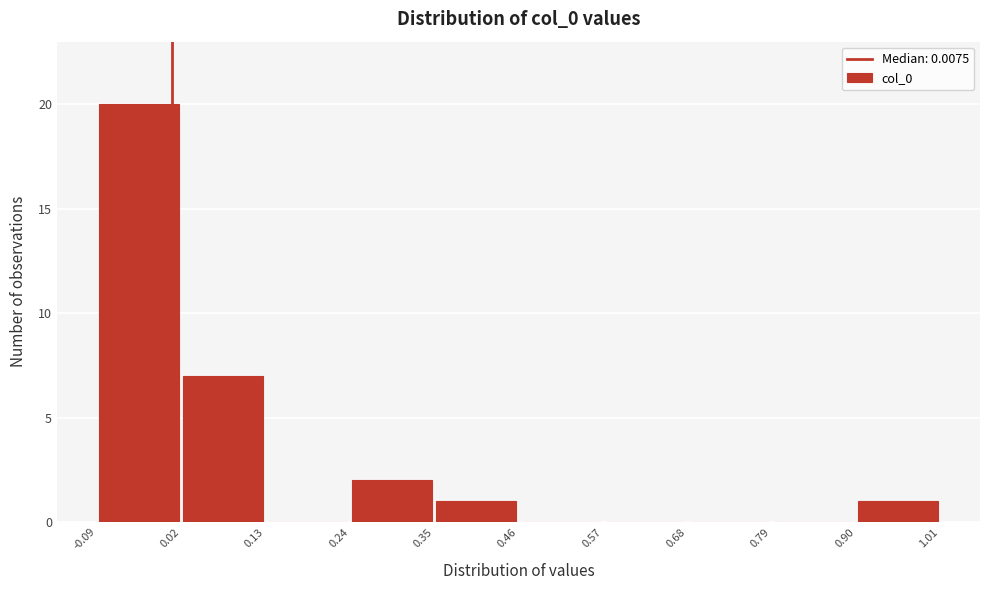

Over which range of the x-axis is the bar tallest?

-0.09 to 0.02